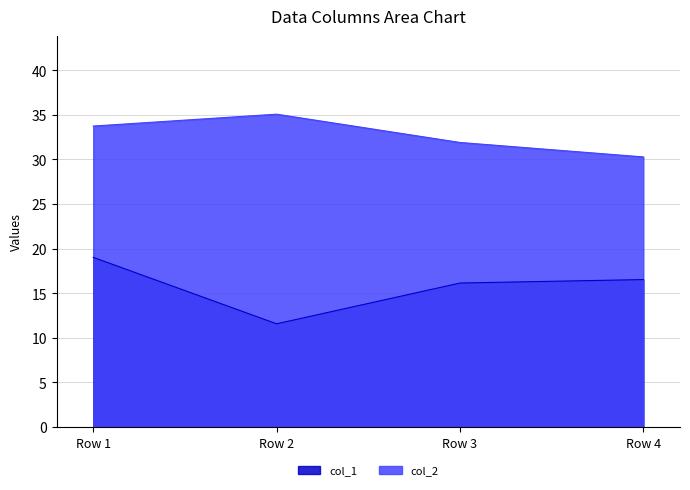

Where does the col_1 series first go above 16?

Row 1